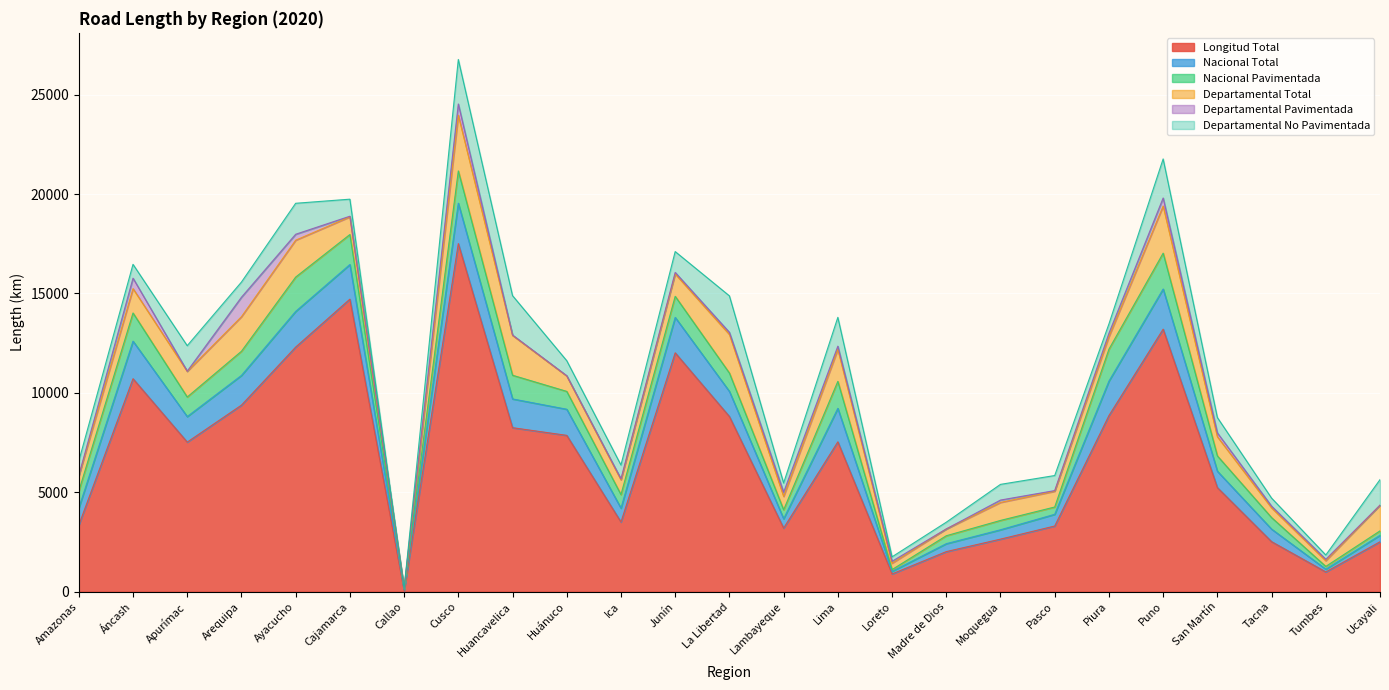

What is the difference between the highest and lowest values at Callao?

50.3